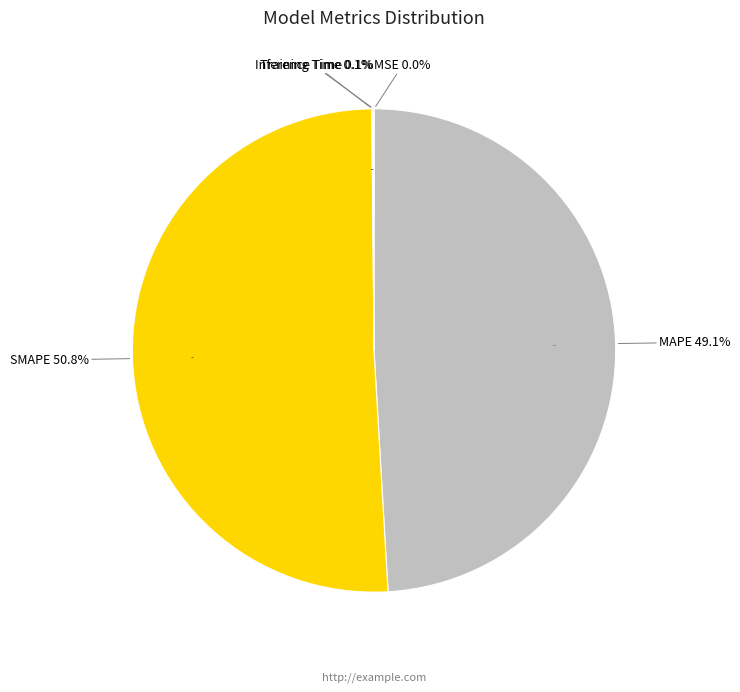

How many segments does this pie chart have?

5